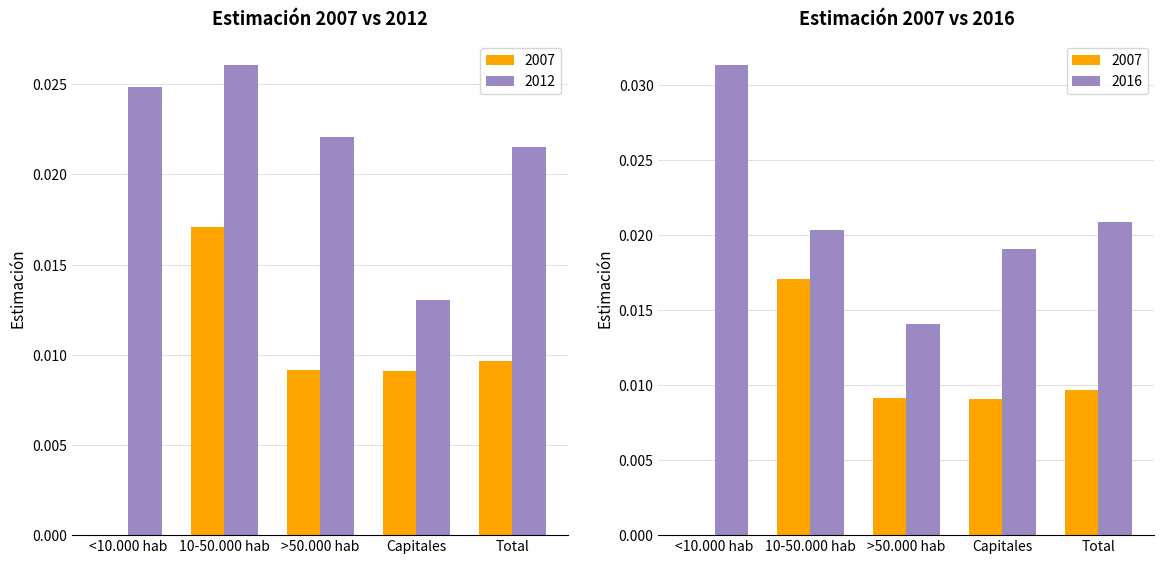

How many categories are shown in the chart?

5